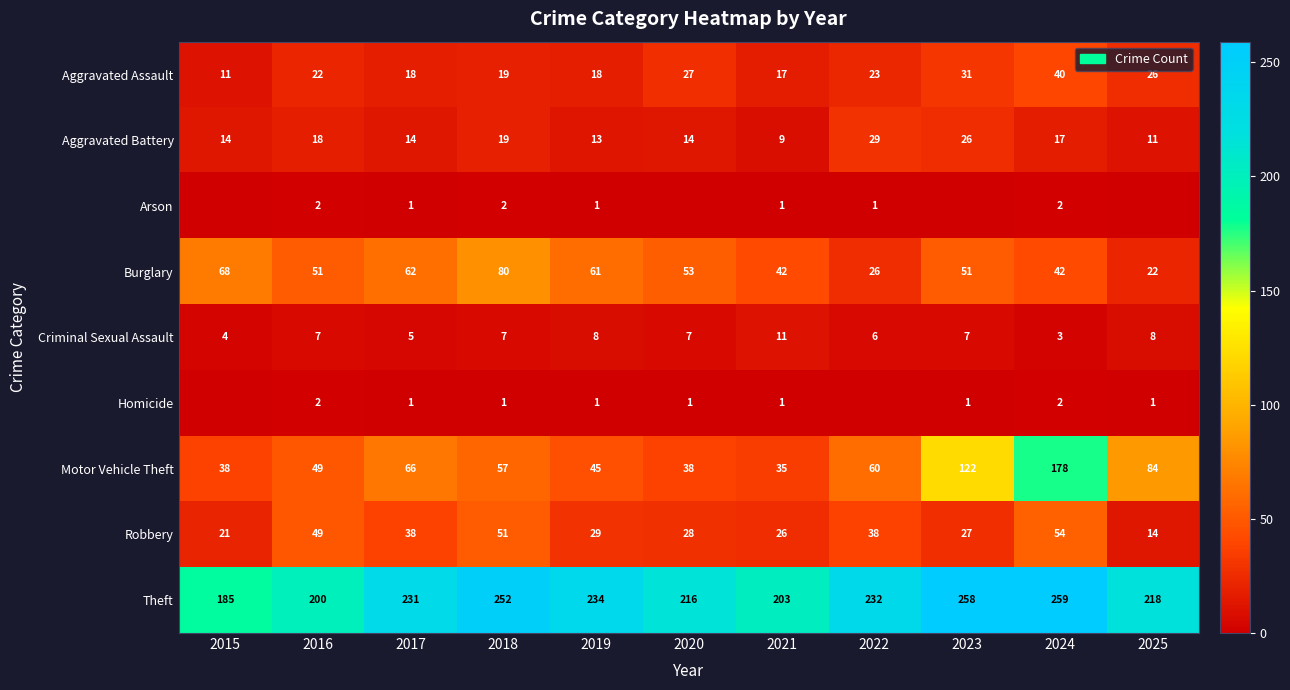

What is the total value across all series at 2024?

597